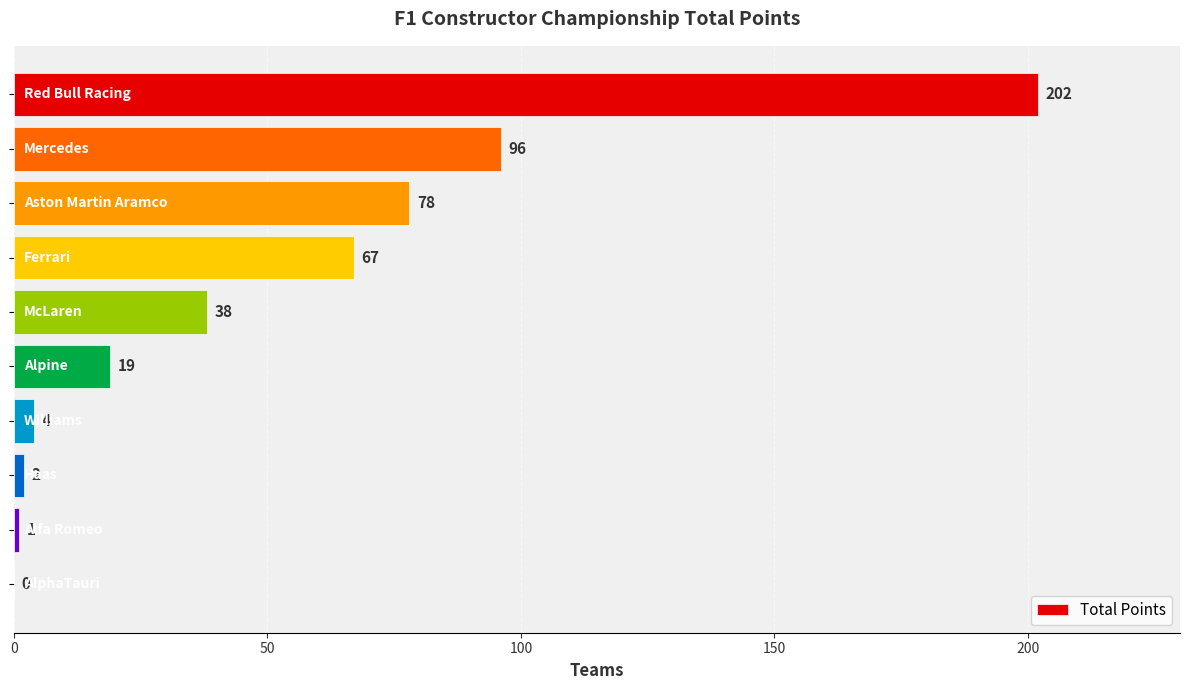

What is the greatest value displayed?

202